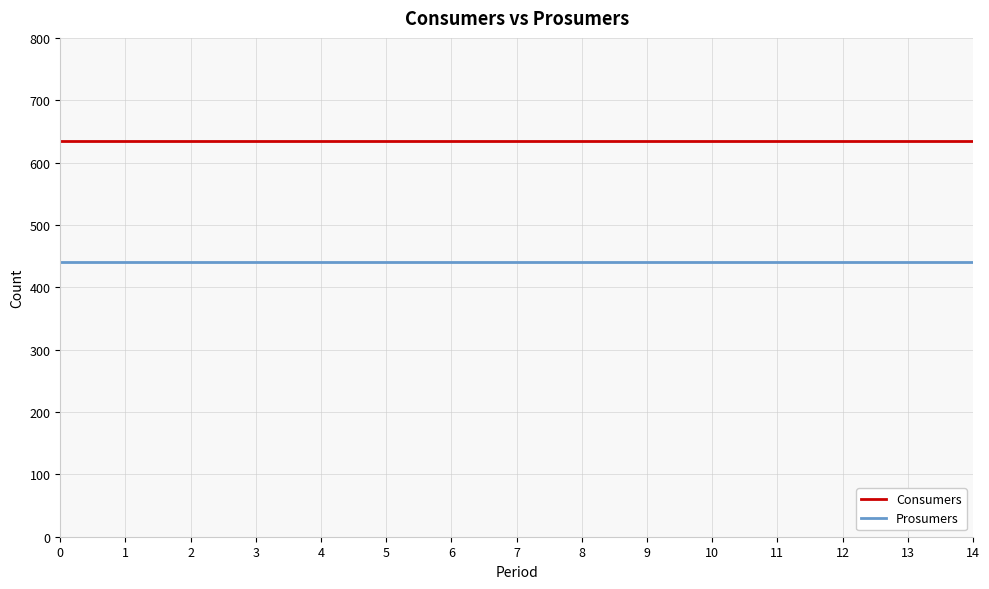

At 4, list the series in order from smallest to largest.

Prosumers, Consumers